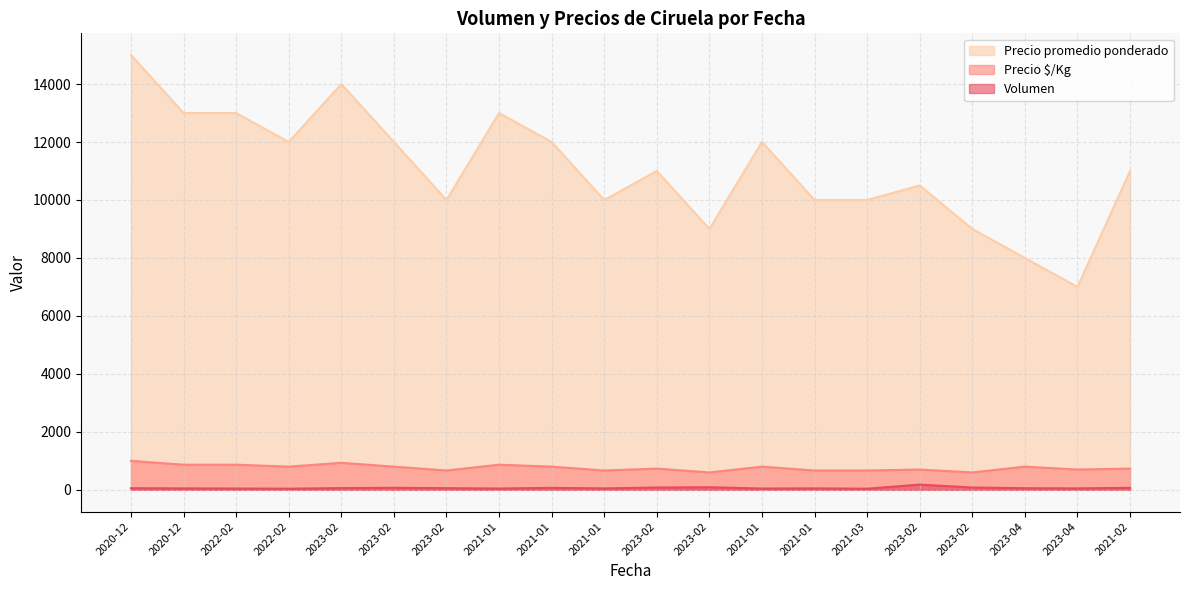

Which series has the largest total across all categories?

Precio promedio ponderado